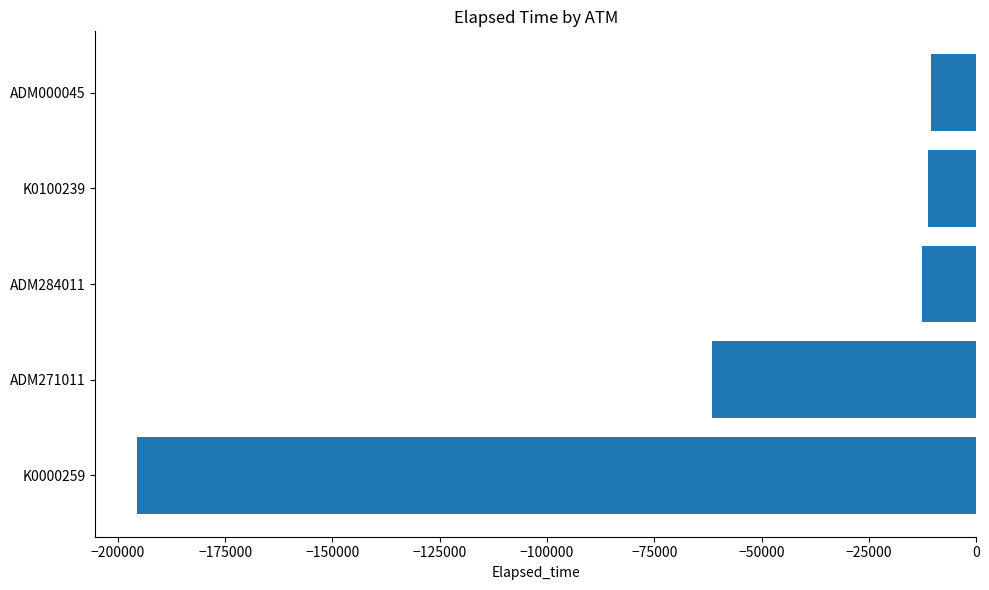

What is the change in value from ADM271011 to ADM000045?

+50969